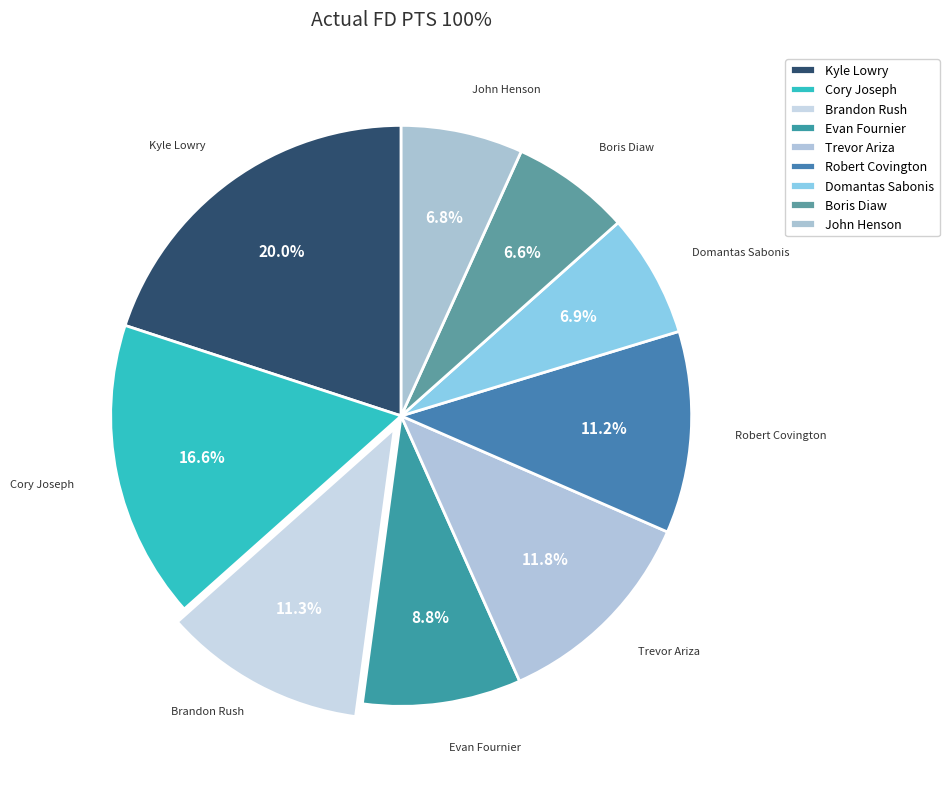

How many slices are in this pie chart?

9